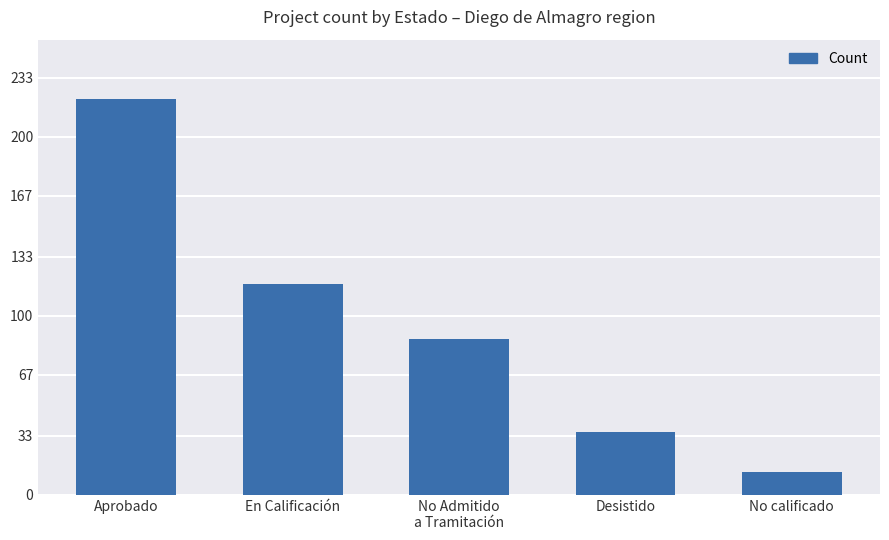

What is the difference between the values at No Admitido
a Tramitación and Aprobado?

134